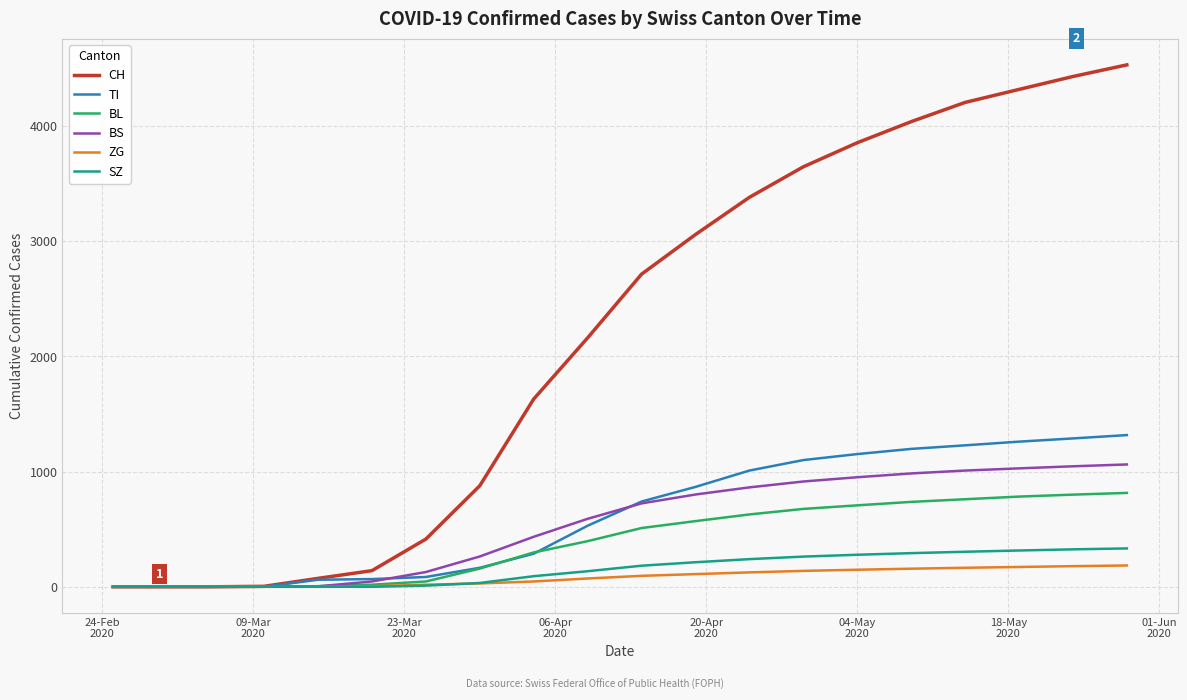

Which series has the largest range (max minus min)?

CH